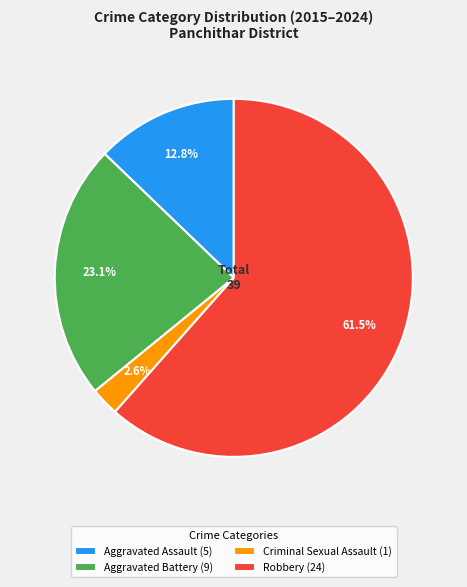

Which has a higher value, Criminal Sexual Assault (1) or Robbery (24)?

Robbery (24)